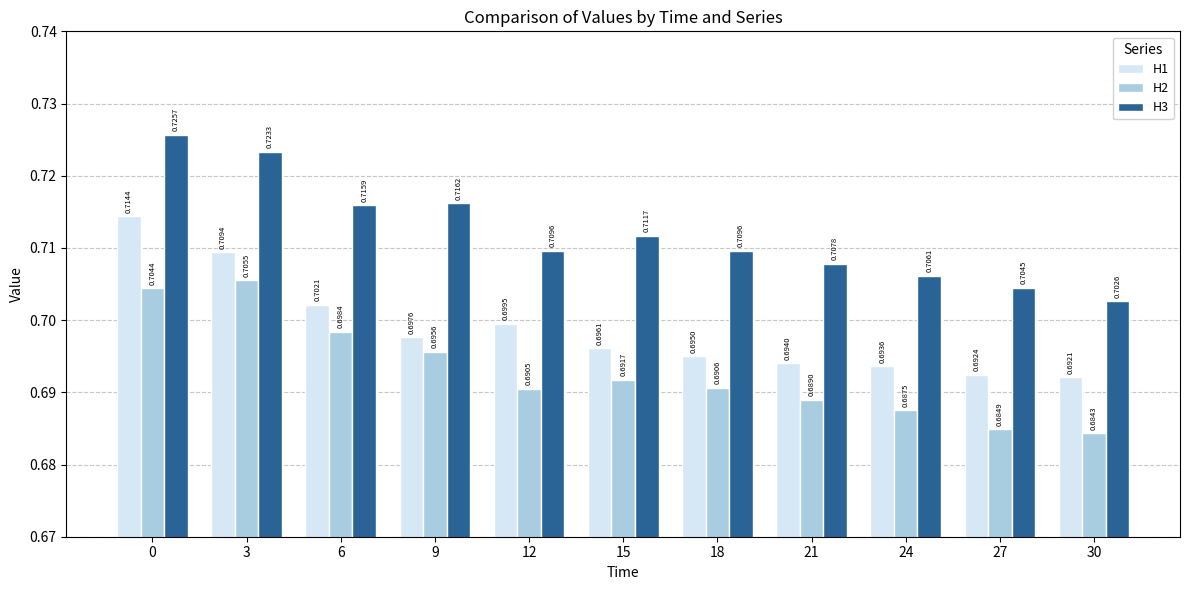

Which series has the widest spread of values?

H3